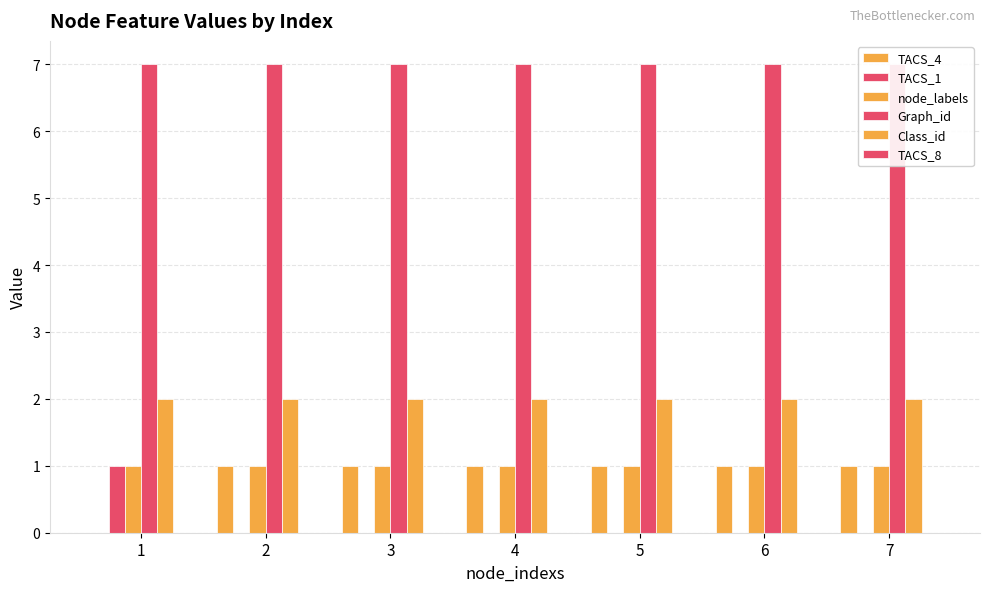

Rank the series at 5 from highest to lowest value.

Graph_id, Class_id, TACS_4, node_labels, TACS_1, TACS_8